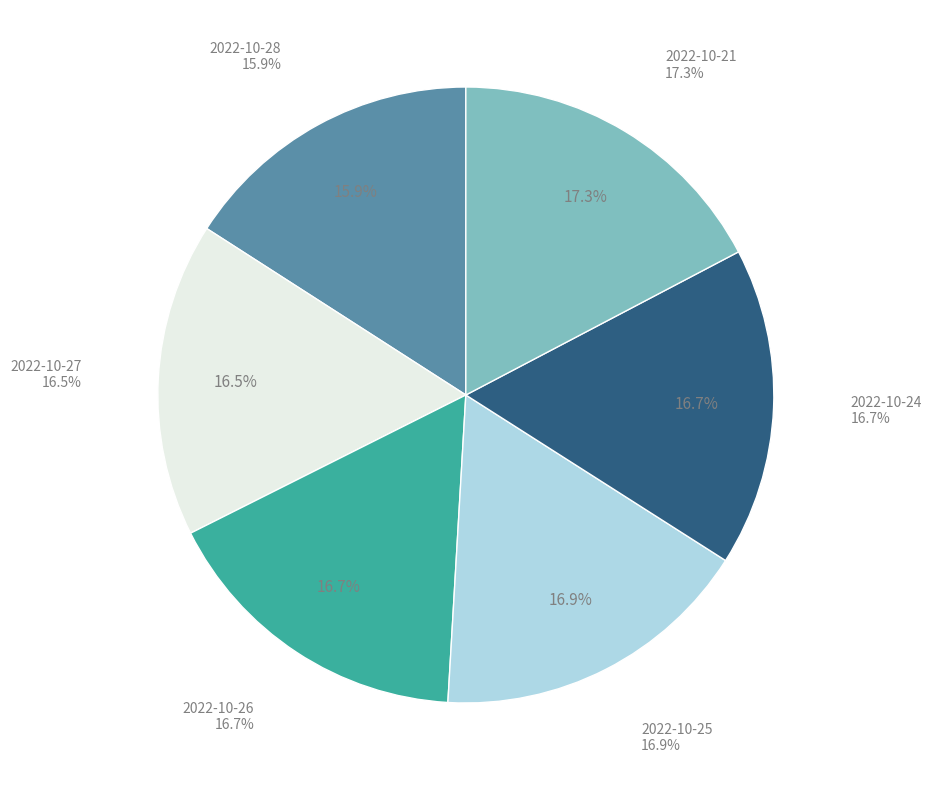

Count the number of slices in the pie.

6